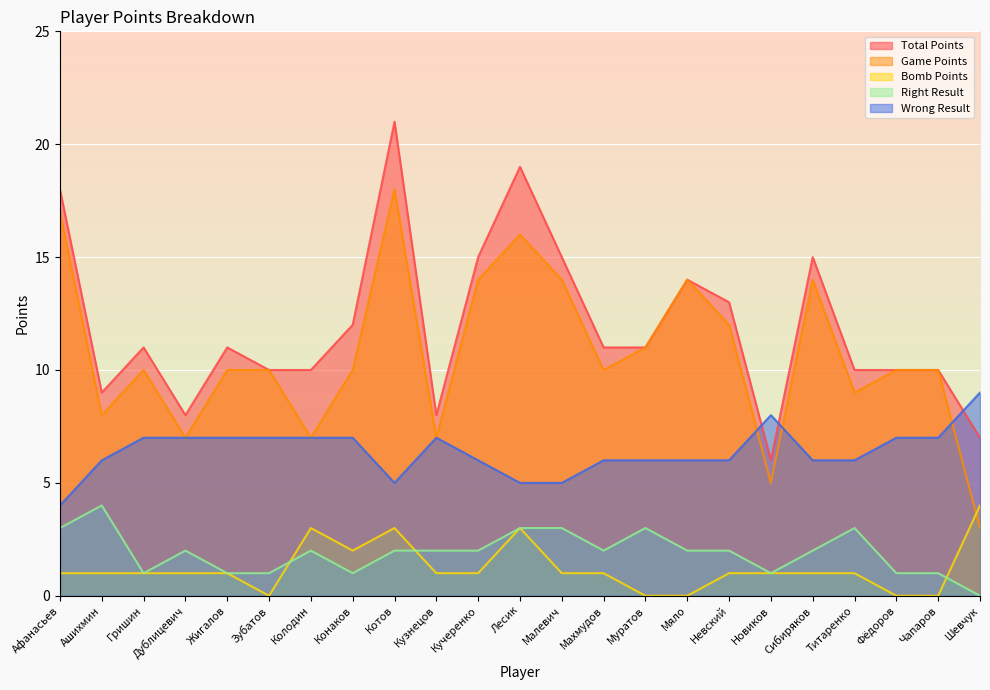

True or false: Game Points and Right Result intersect in this chart.

False